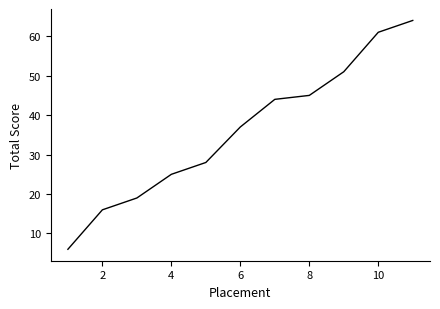

True or false: the data has more than 0 interior local peaks.

False